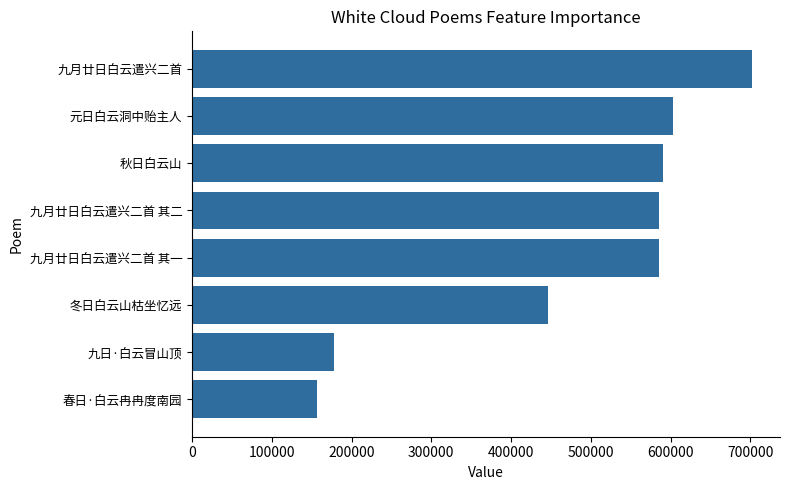

Where is the data nearest to the value 429684?

冬日白云山枯坐忆远